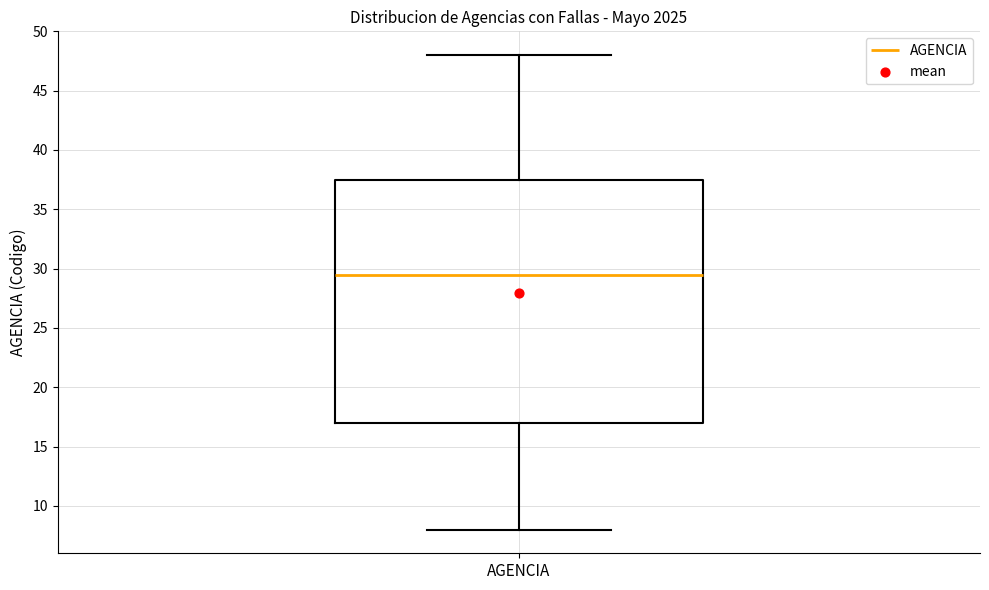

Where does the upper whisker of the box for AGENCIA end on the y-axis? The values are not printed on the chart, so give them approximately, as read against the axis.

48.0